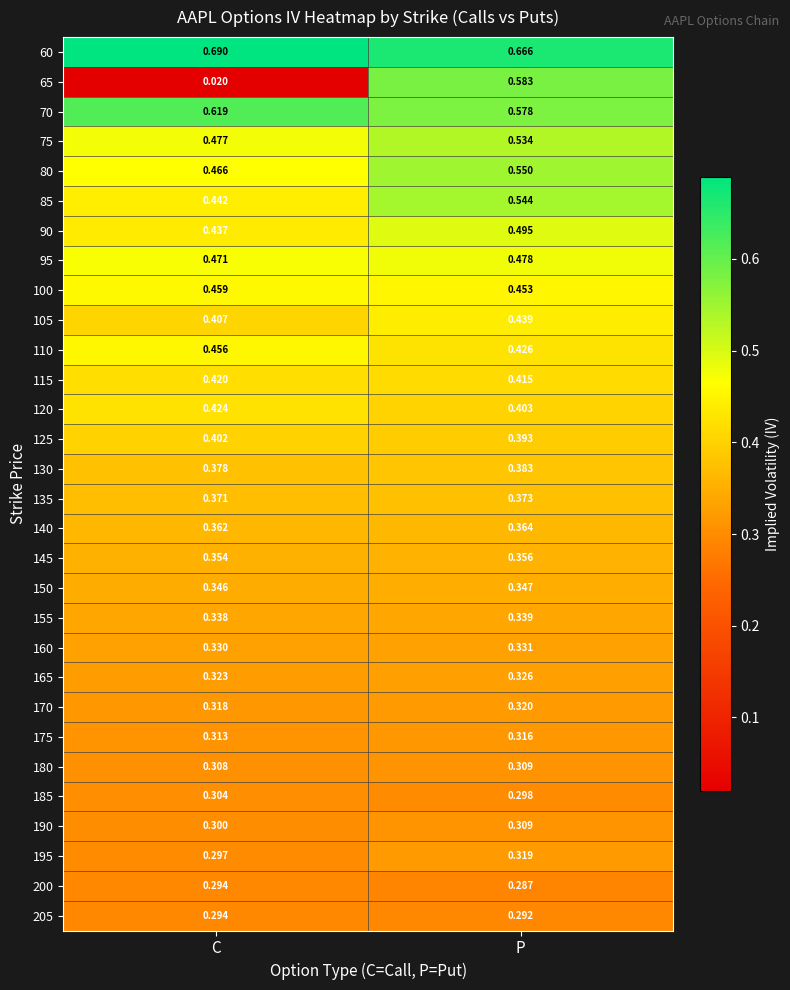

At which label does 70 reach its minimum?

P